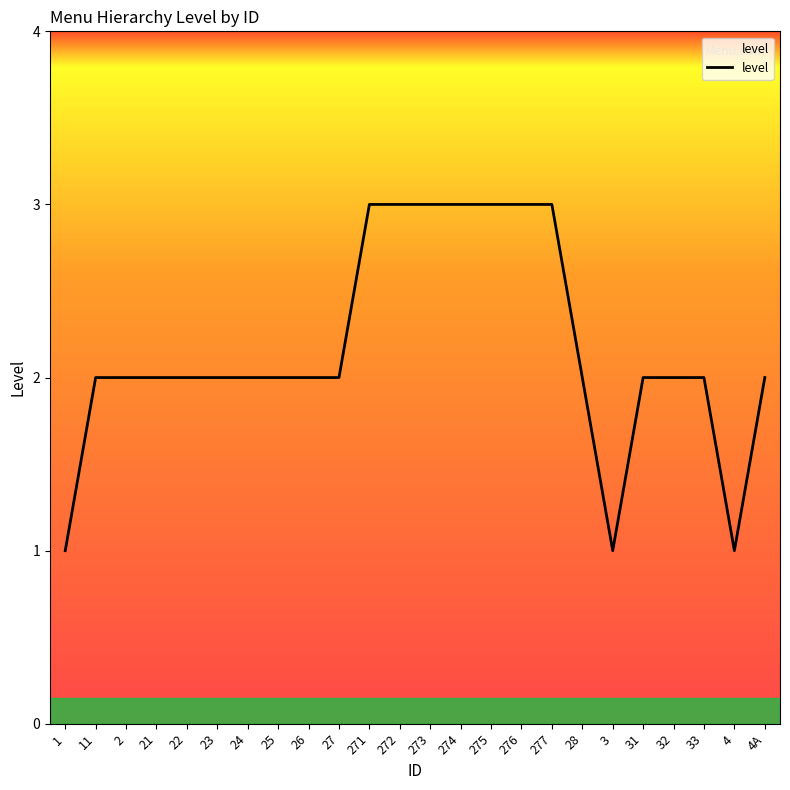

Read the value at 26.

2